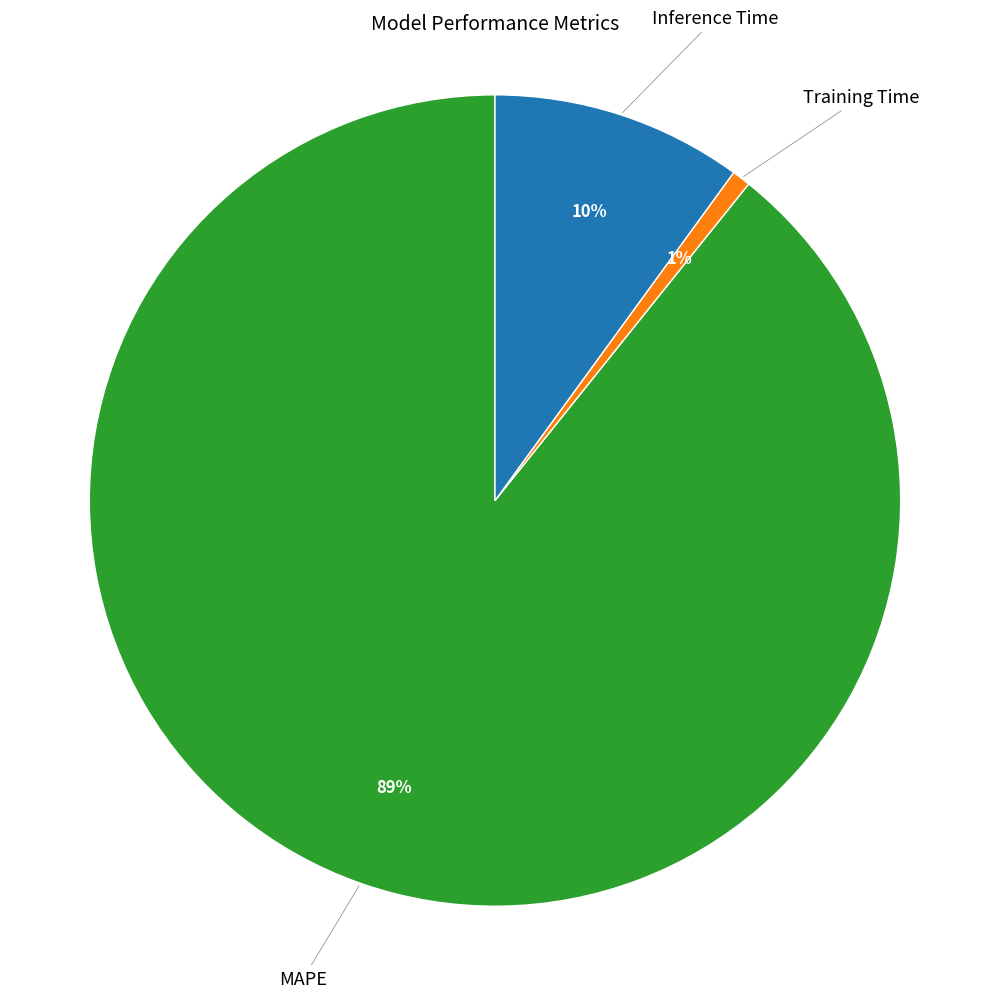

To the nearest percent, what is the average slice percentage?

33%